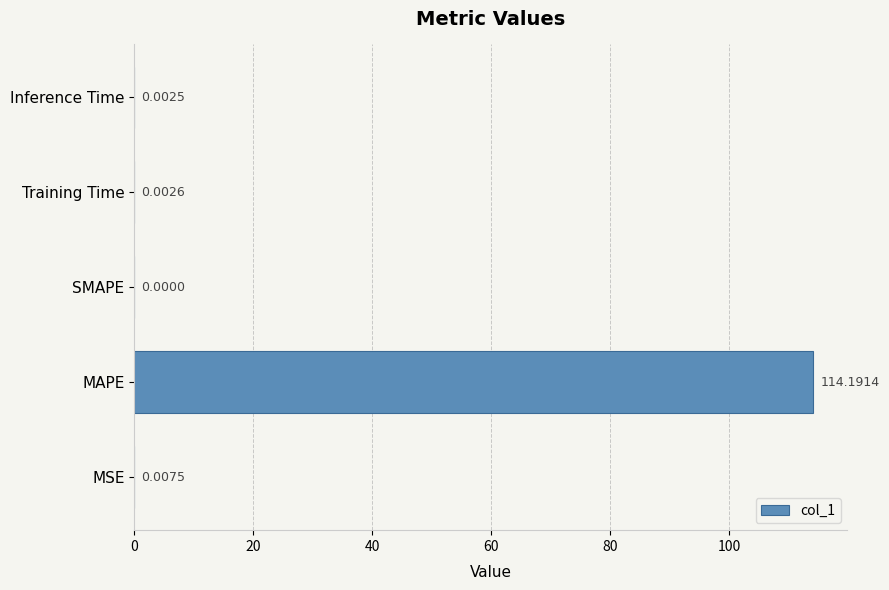

What is the sum of all values?

114.2